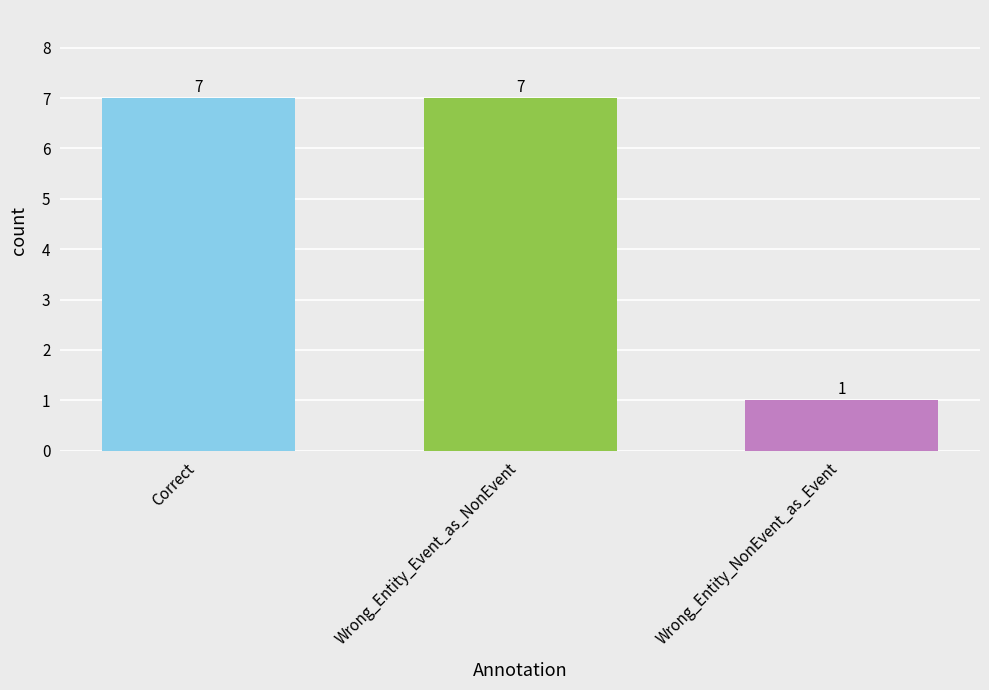

The value at Wrong_Entity_Event_as_NonEvent is 7. True or false?

True